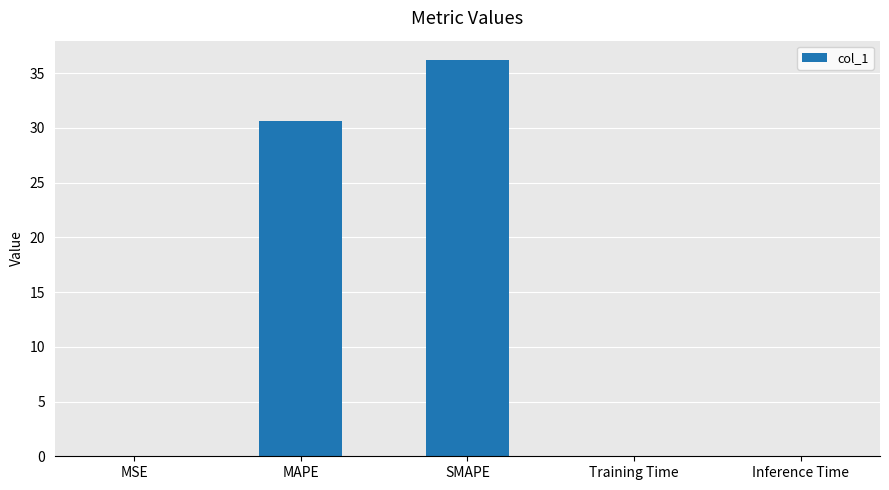

What is the sum of all values?

66.9